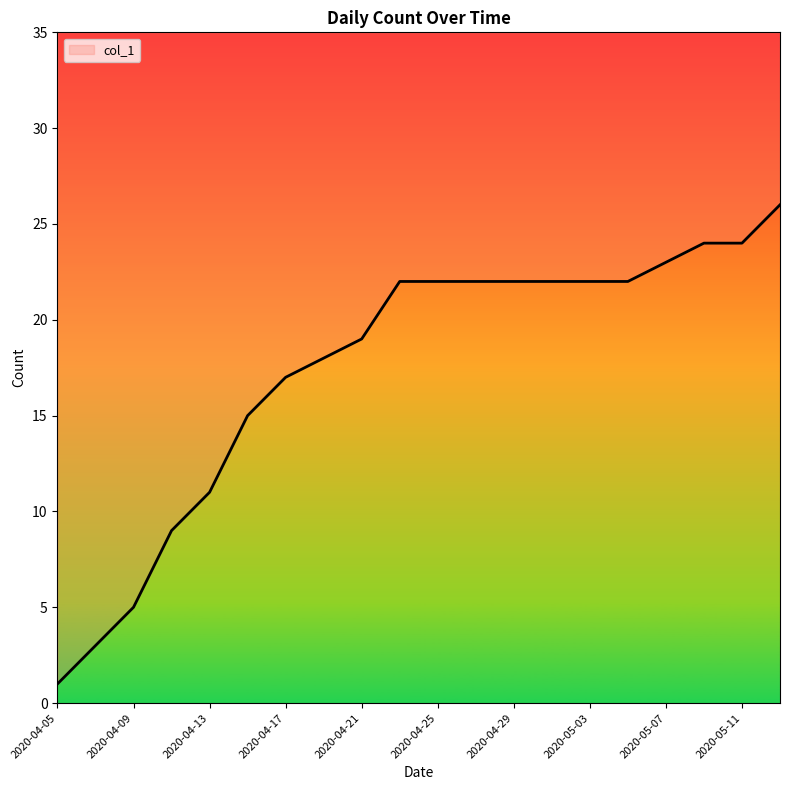

Which category has the highest value across all series?

2020-05-14